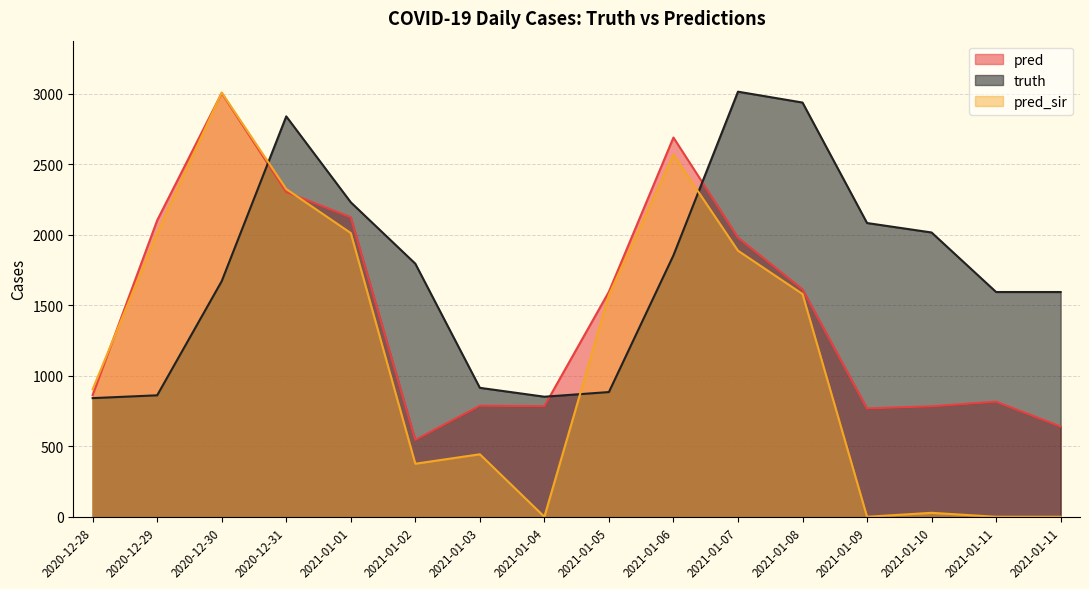

Where do pred and truth first cross each other?

2020-12-30 and 2020-12-31